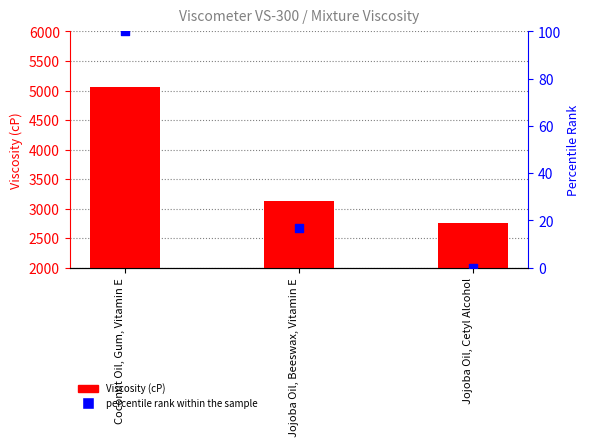

Which series contains the highest Y value?

Viscosity (cP)